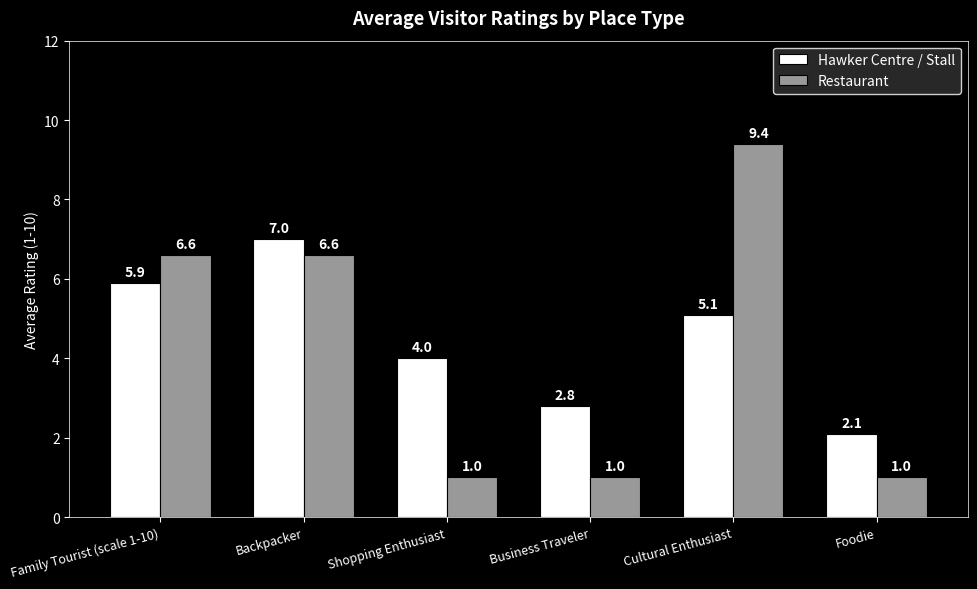

What is the difference between the second highest and second lowest values in the Hawker Centre / Stall series?

3.1